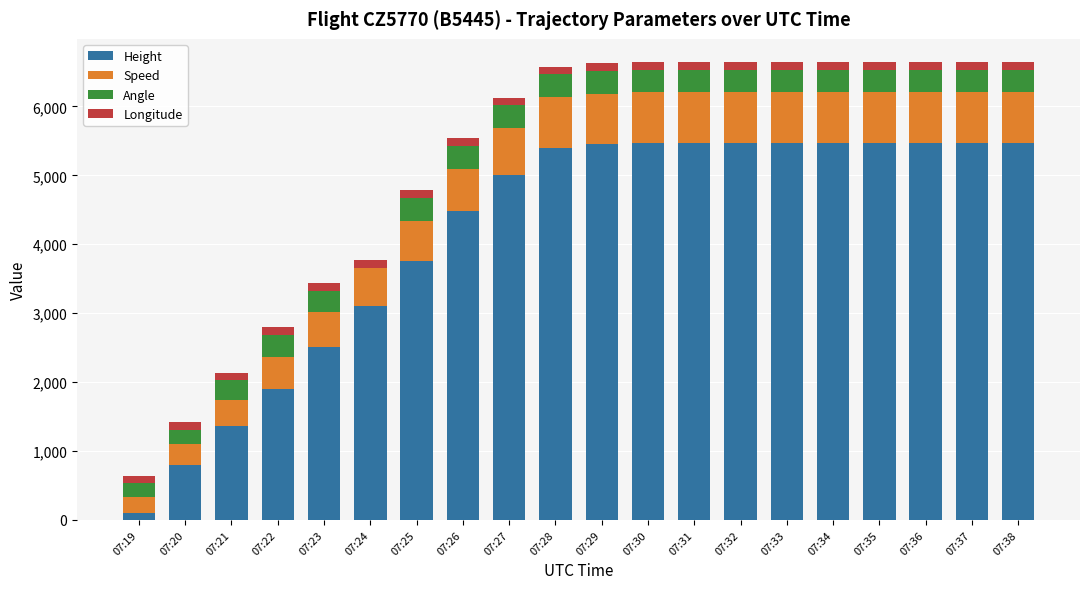

The value of Height at 07:38 is 5471.6. True or false?

True